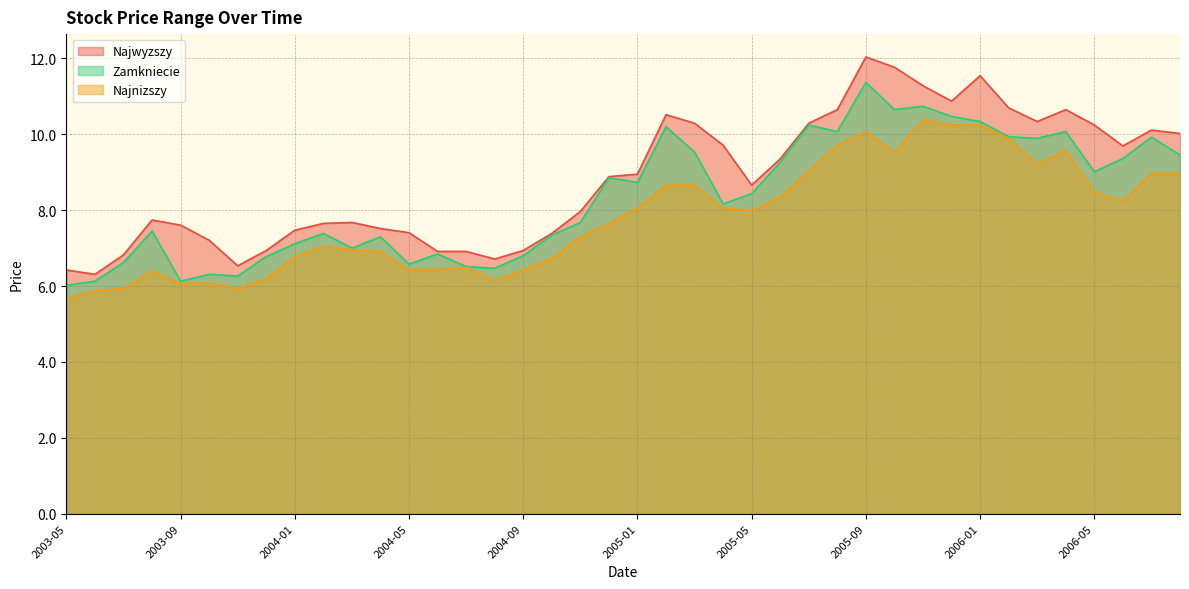

Reading left to right, transcribe all the data shown in this chart.

Najwyzszy: 6.4	6.3	6.8	7.7	7.6	7.2	6.5	6.9	7.5	7.7	7.7	7.5	7.4	6.9	6.9	6.7	6.9	7.4	8.0	8.9	8.9	10.5	10.3	9.7	8.7	9.4	10.3	10.6	12.0	11.8	11.3	10.9	11.5	10.7	10.3	10.6	10.2	9.7	10.1	10.0
Zamkniecie: 6.0	6.1	6.6	7.5	6.1	6.3	6.3	6.8	7.1	7.4	7.0	7.3	6.6	6.8	6.5	6.5	6.8	7.3	7.7	8.9	8.7	10.2	9.5	8.2	8.4	9.3	10.2	10.1	11.4	10.6	10.7	10.5	10.3	9.9	9.9	10.1	9.0	9.4	9.9	9.5
Najnizszy: 5.7	5.9	5.9	6.4	6.1	6.1	5.9	6.2	6.8	7.0	7.0	6.9	6.4	6.4	6.5	6.2	6.4	6.7	7.3	7.7	8.1	8.7	8.7	8.1	8.0	8.3	9.0	9.7	10.1	9.5	10.4	10.2	10.2	9.9	9.2	9.6	8.5	8.2	9.0	9.0